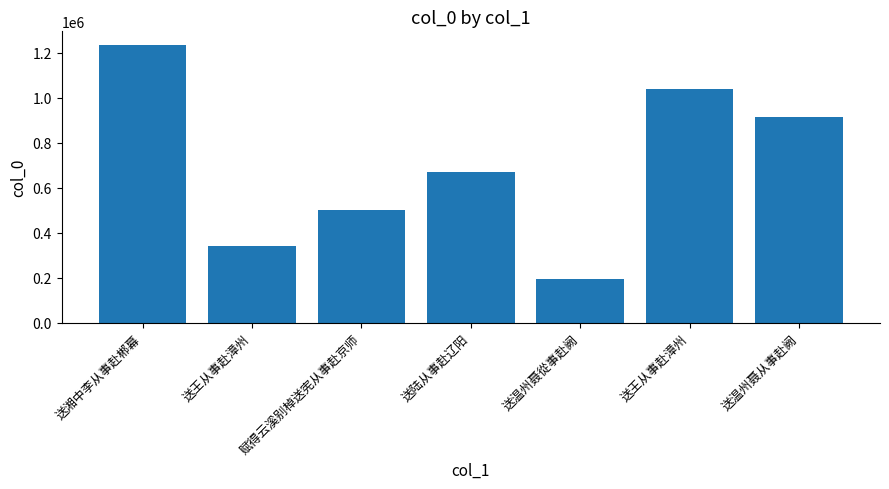

Count the number of data series in this chart.

1